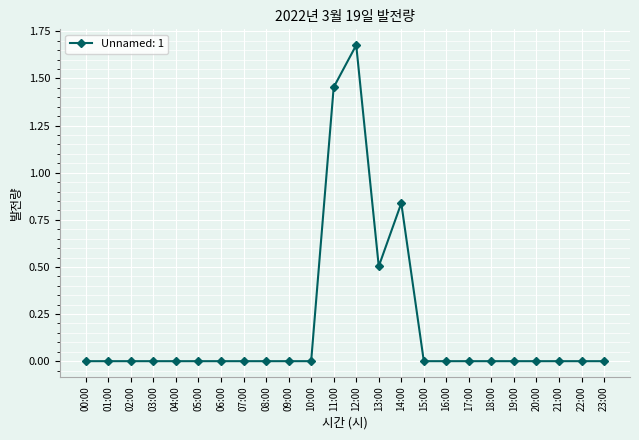

What is the sum of all values?

4.5